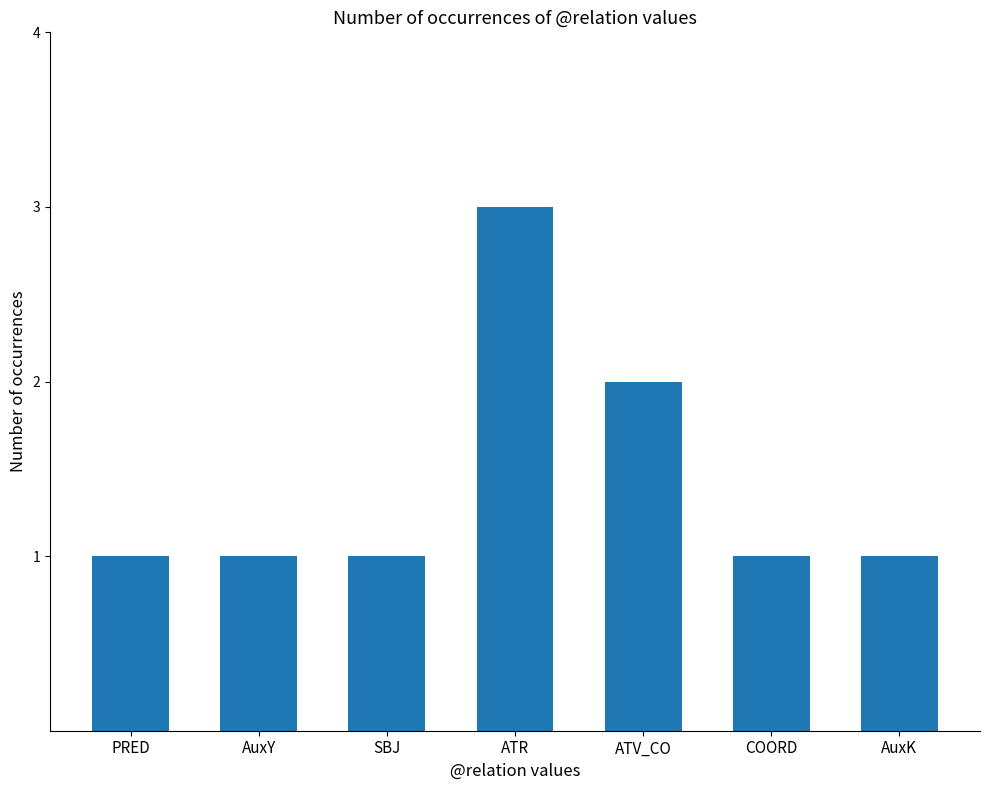

Which has a higher value, ATV_CO or AuxY?

ATV_CO